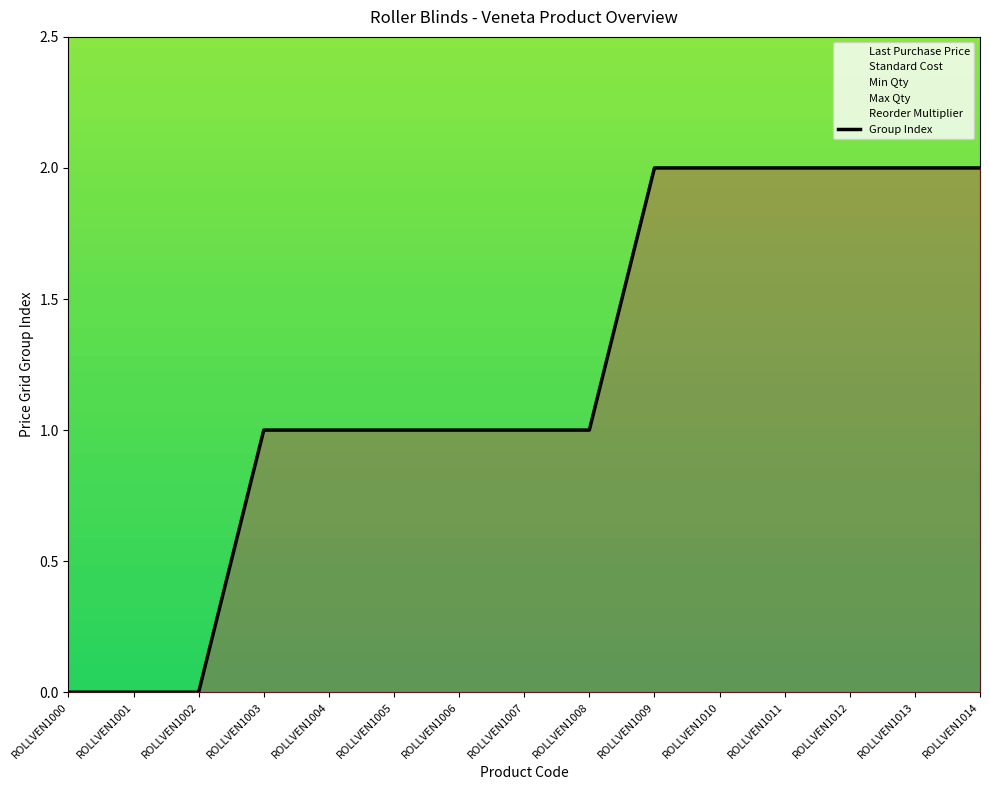

Does the chart display data point markers on the line(s)?

No